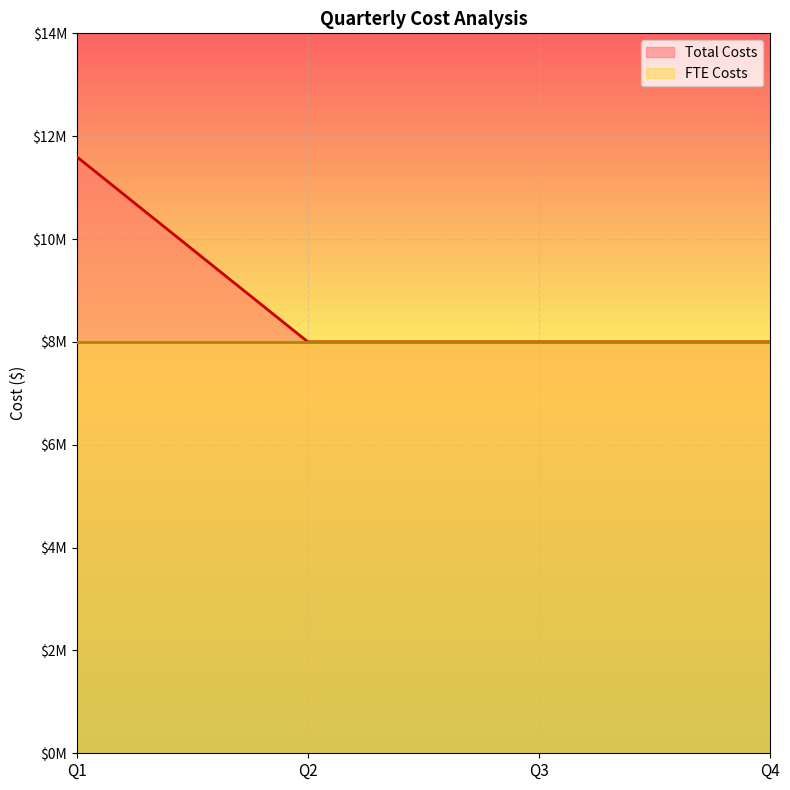

List the labels in order of value, largest first.

Q1, Q2, Q3, Q4